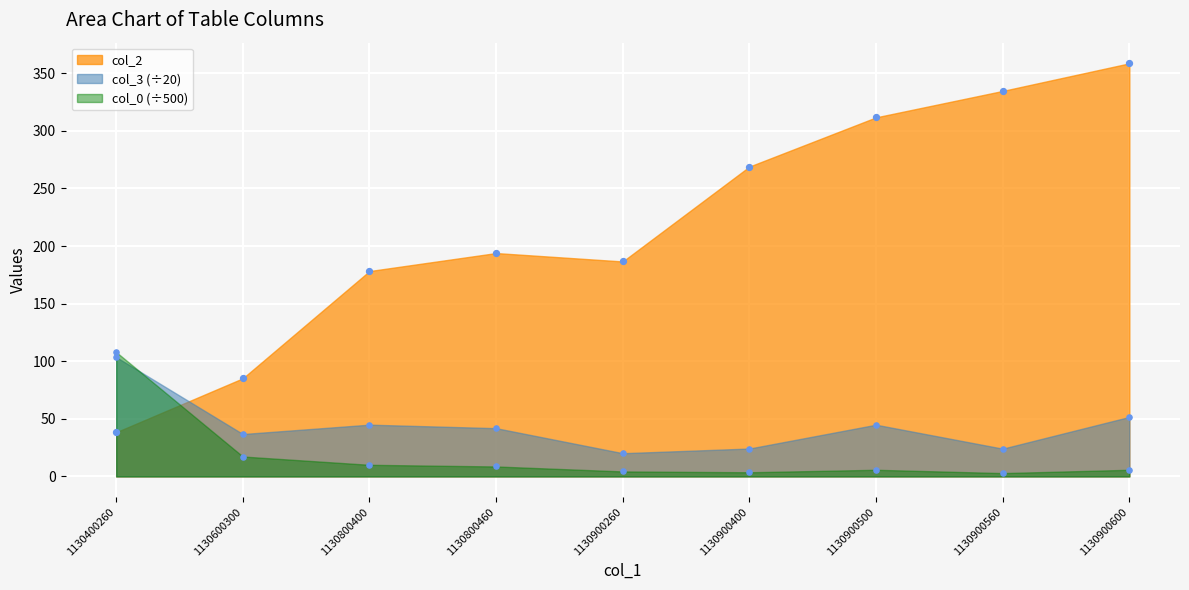

At which category is the sum across all series the highest?

1130900600